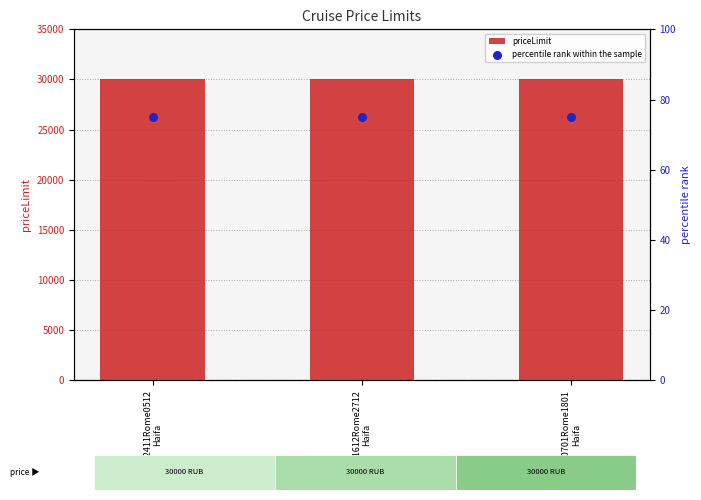

Which series has the largest total across all categories?

priceLimit